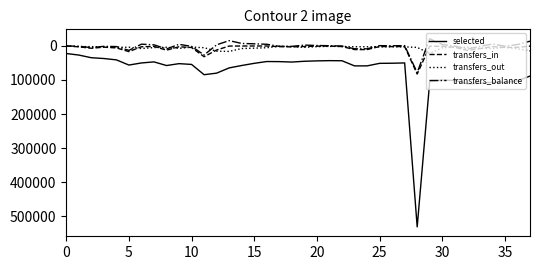

Which series has the largest range (max minus min)?

selected